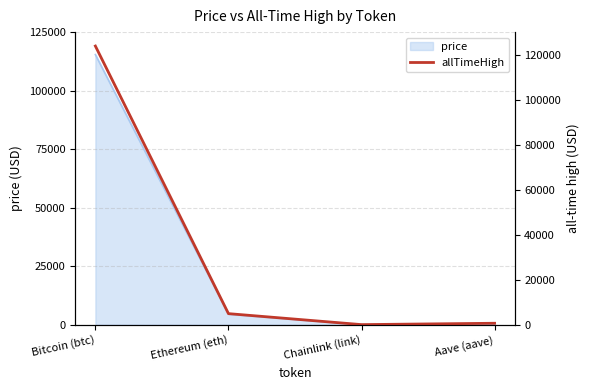

What is the minimum value shown in the chart?

52.7